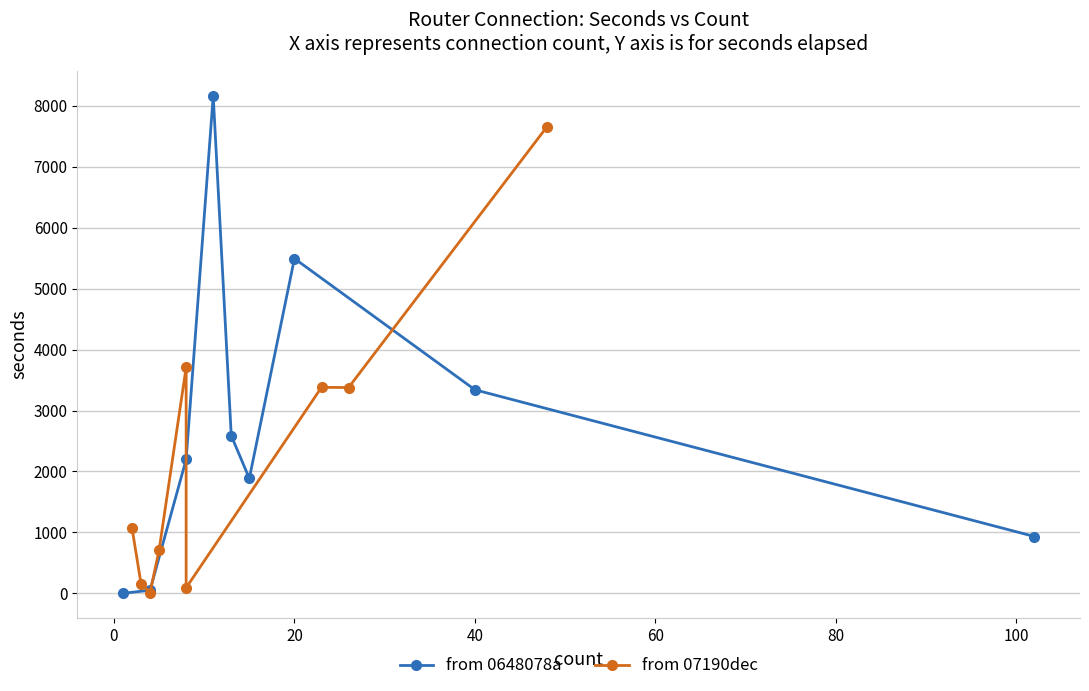

What is the value of the from 0648078a point at the 5th from the left?

2587